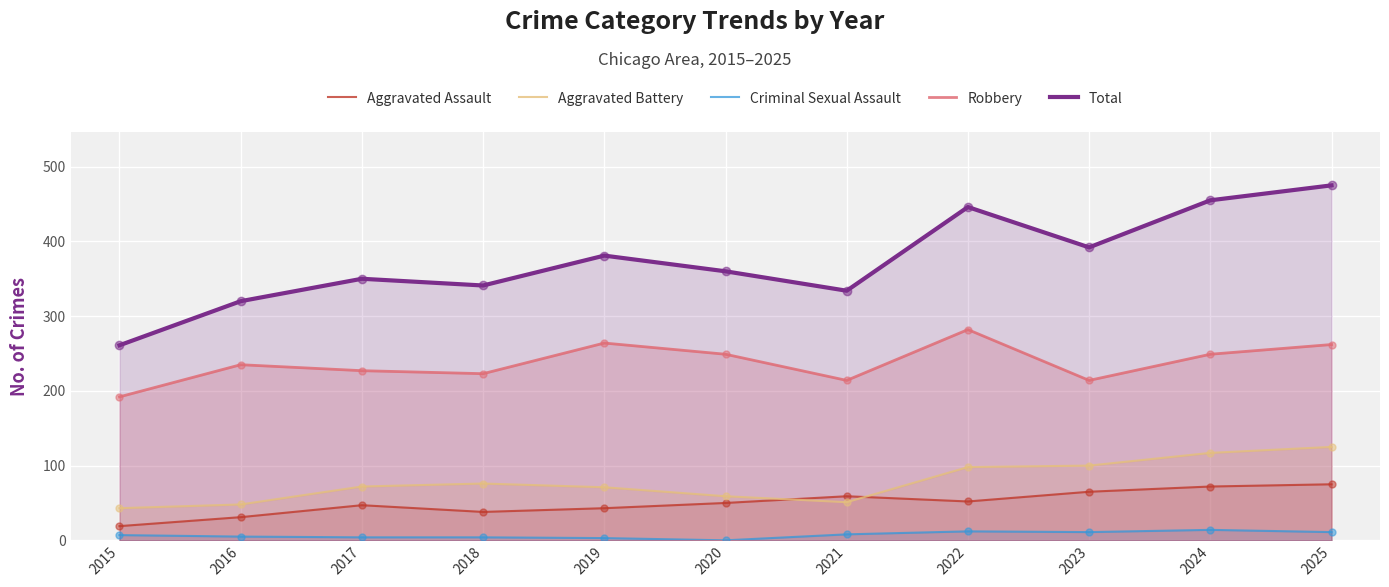

Which series has the widest spread of Y values?

Total